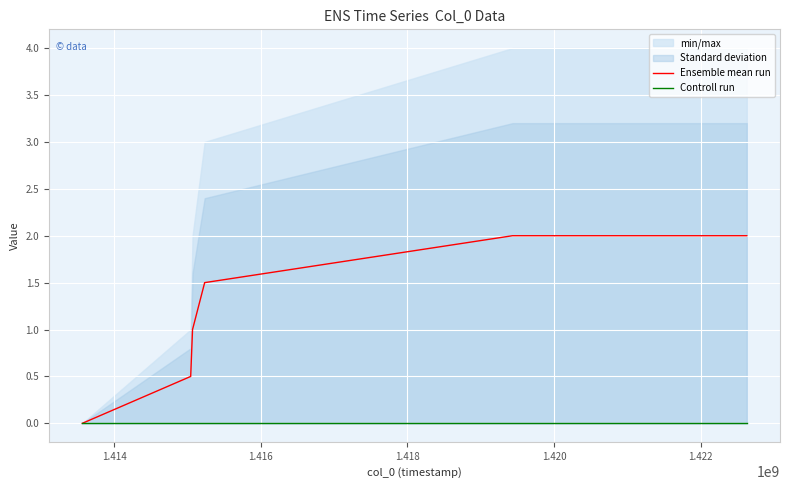

Which has a higher value, 1.414 or 1.418?

1.418